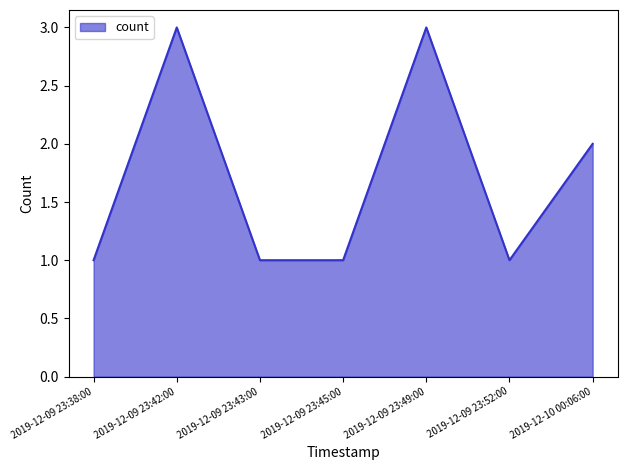

What position from the right is 2019-12-09 23:45:00?

4